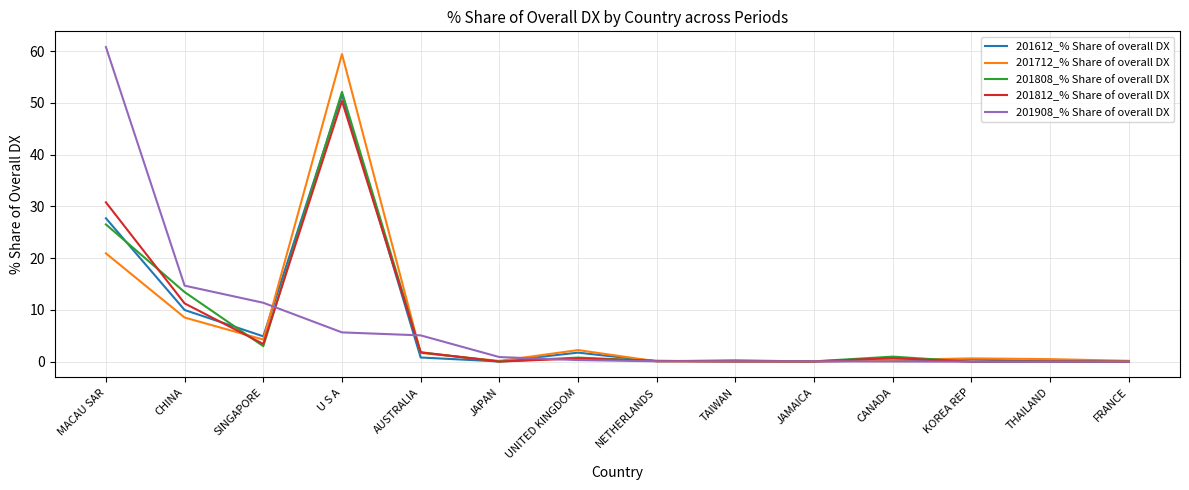

The 201712_% Share of overall DX series shows 8.5 at CHINA. True or false?

True